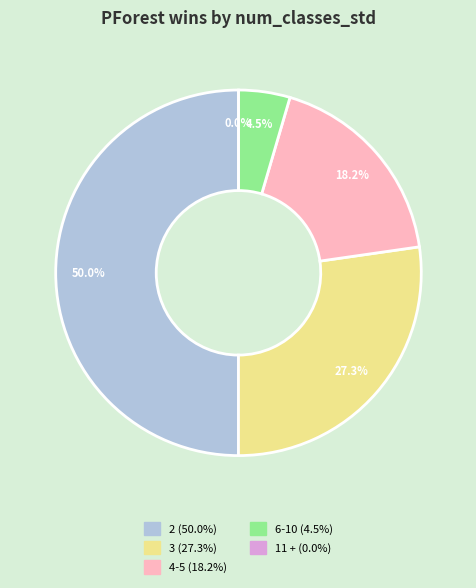

Rank the categories by value from highest to lowest.

2, 3, 4-5, 6-10, 11 +